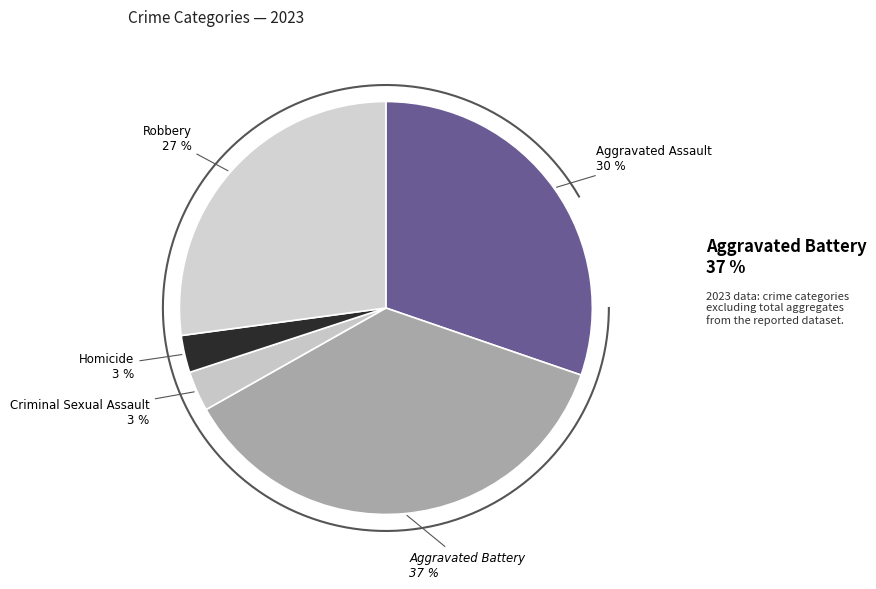

How many segments does this pie chart have?

5